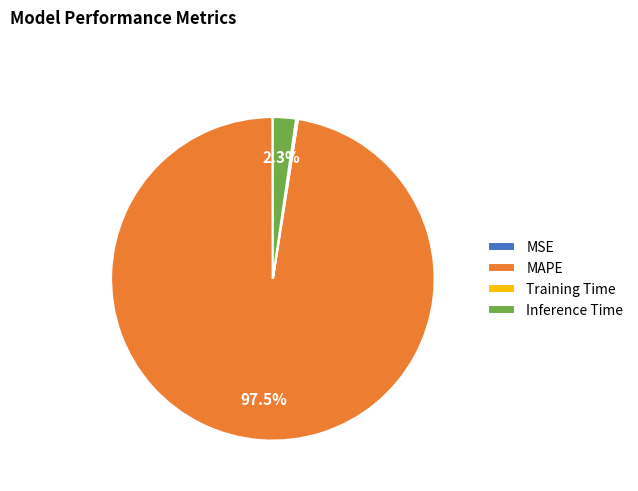

Which slice is the largest?

MAPE